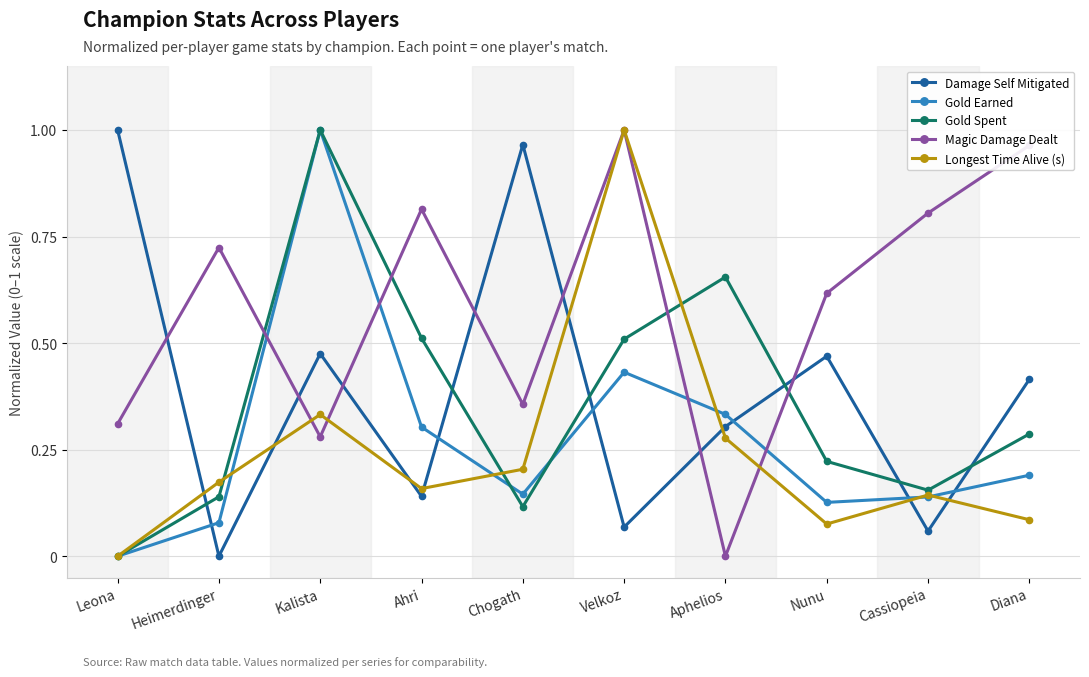

After their last crossing, which series has the higher values: Damage Self Mitigated or Magic Damage Dealt?

Magic Damage Dealt